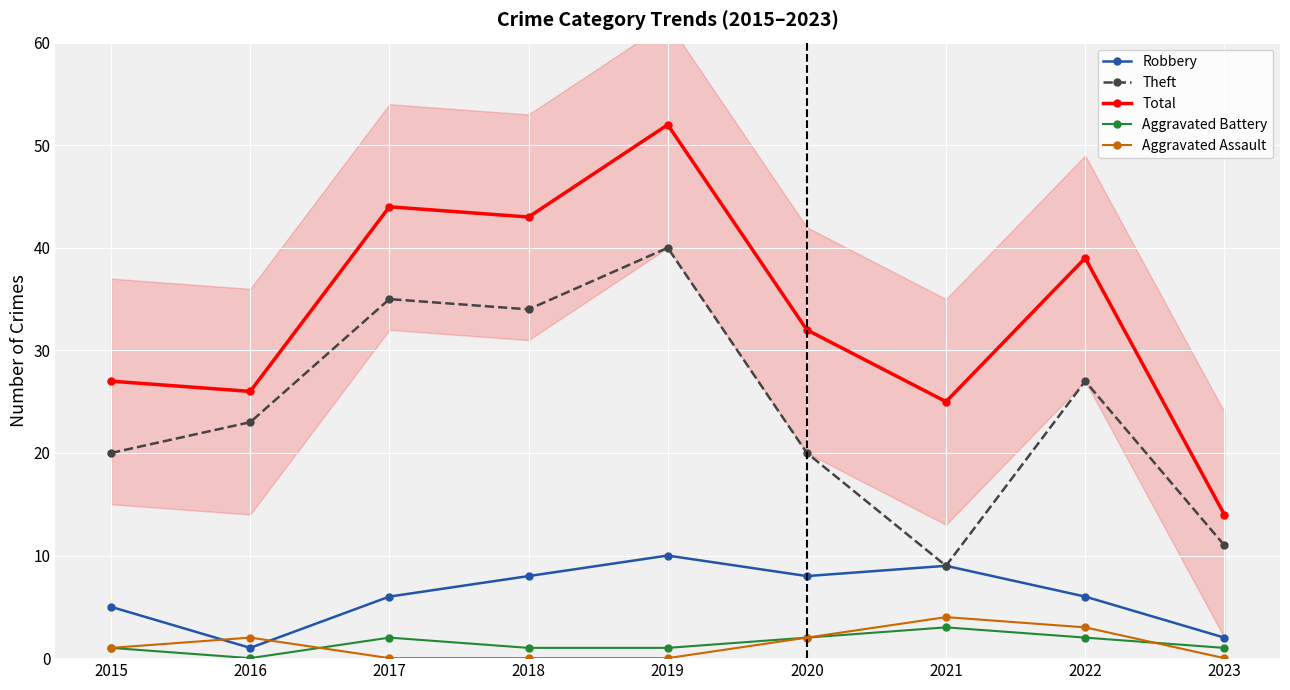

Reading left to right, extract all data points from this chart.

Robbery: 2015=5	2016=1	2017=6	2018=8	2019=10	2020=8	2021=9	2022=6	2023=2
Theft: 2015=20	2016=23	2017=35	2018=34	2019=40	2020=20	2021=9	2022=27	2023=11
Total: 2015=27	2016=26	2017=44	2018=43	2019=52	2020=32	2021=25	2022=39	2023=14
Aggravated Battery: 2015=1	2016=0	2017=2	2018=1	2019=1	2020=2	2021=3	2022=2	2023=1
Aggravated Assault: 2015=1	2016=2	2017=0	2018=0	2019=0	2020=2	2021=4	2022=3	2023=0